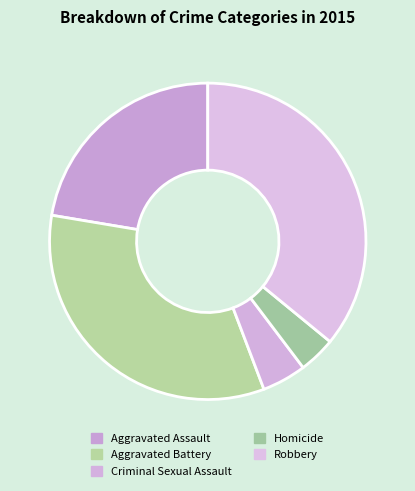

Count the number of slices in the pie.

5